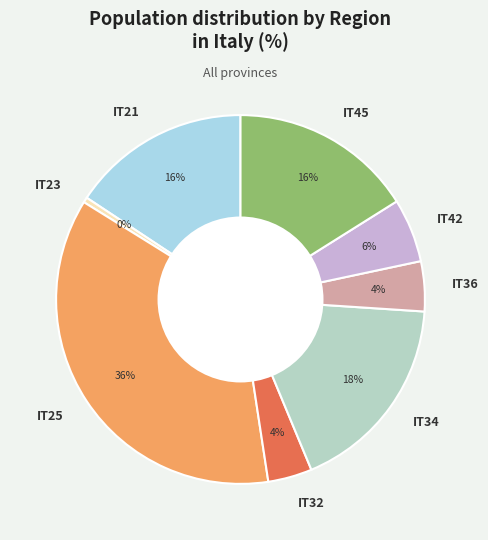

To the nearest percent, what percentage of the pie is IT42?

6%